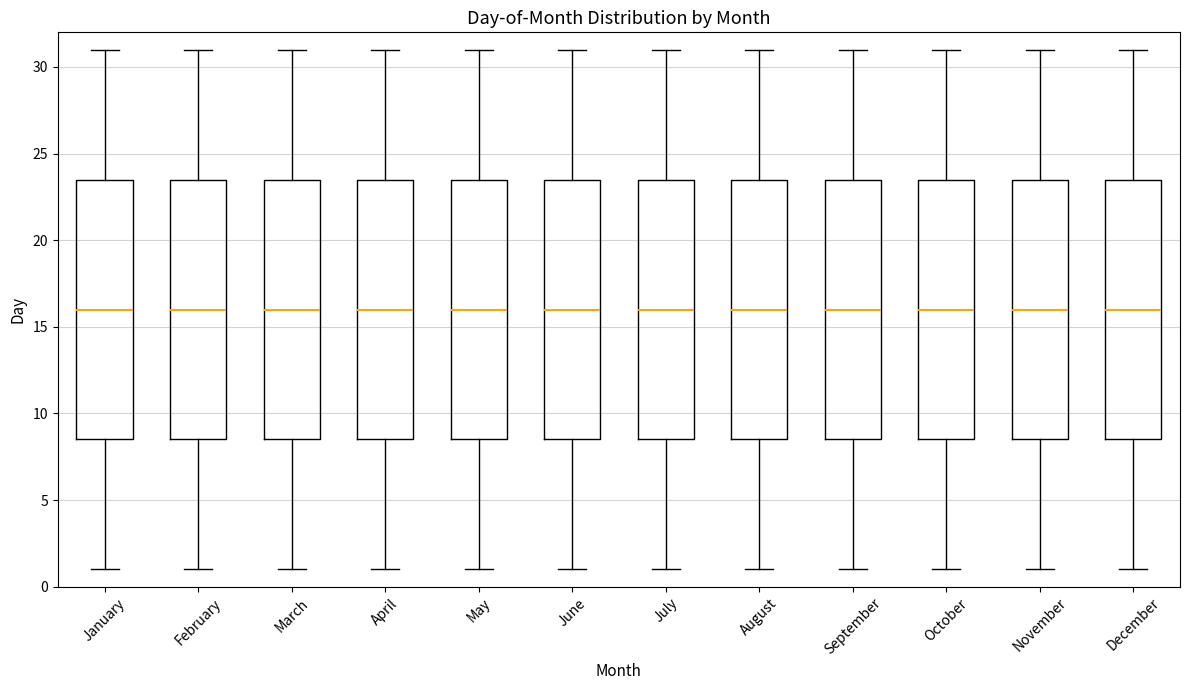

Where is the lower edge of the box for February on the y-axis? The values are not printed on the chart, so give them approximately, as read against the axis.

8.5